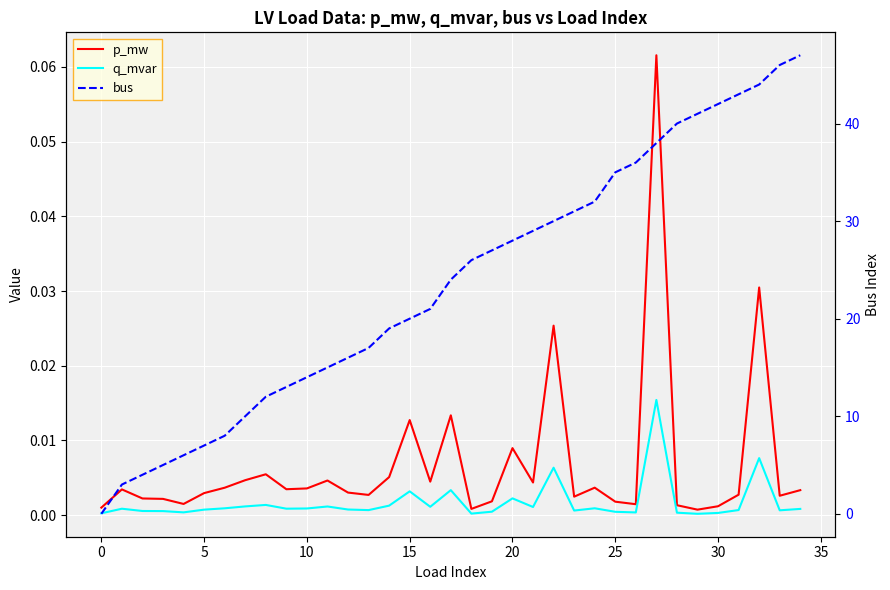

What is the spread (max minus min) of values at 33?

46.0